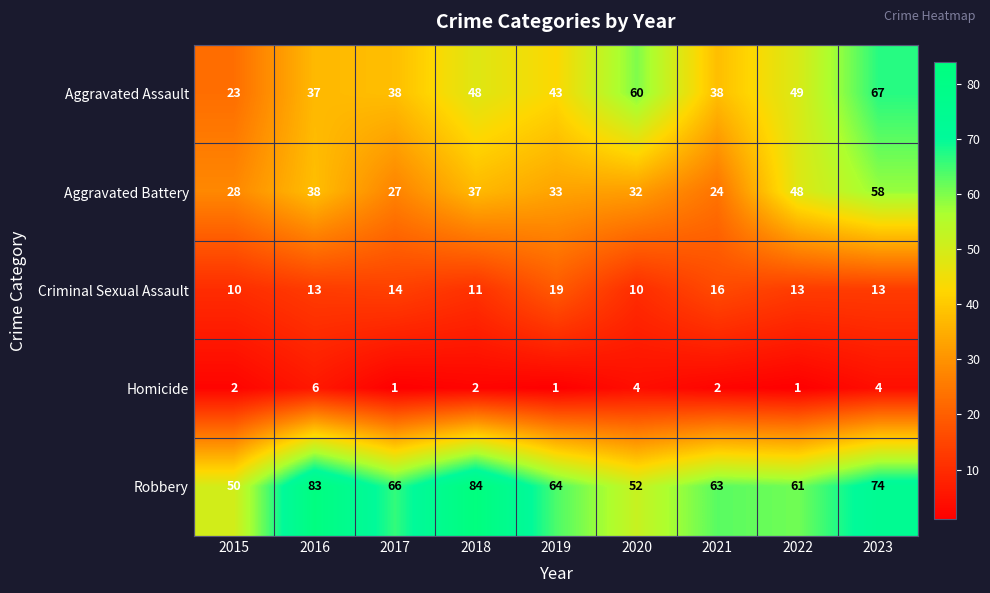

At how many categories does at least one series exceed 69?

3